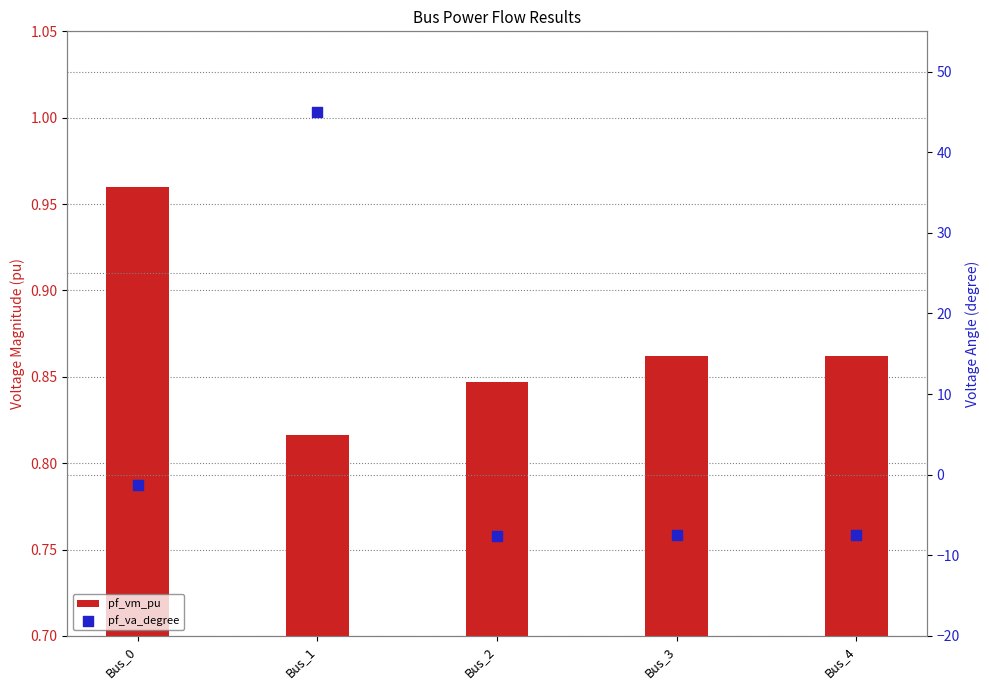

At which category is the sum across all series the highest?

Bus_1